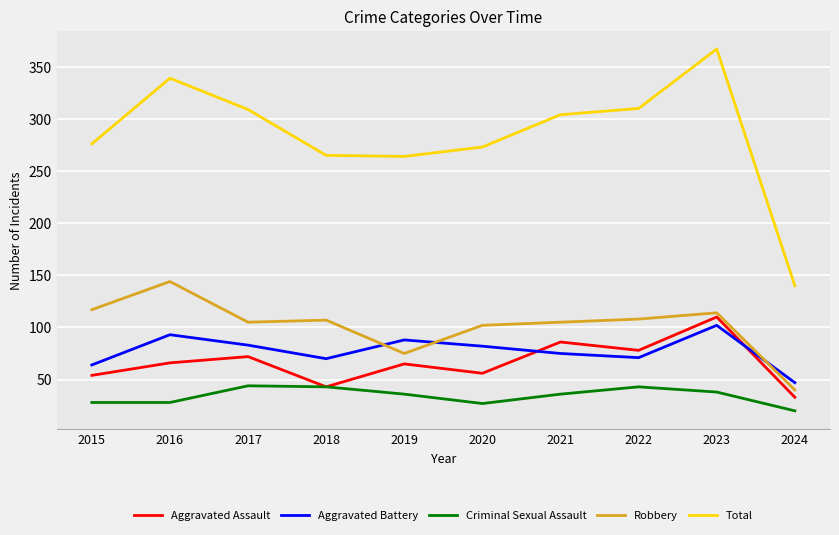

The value of Aggravated Assault at 2016 is 16. True or false?

False